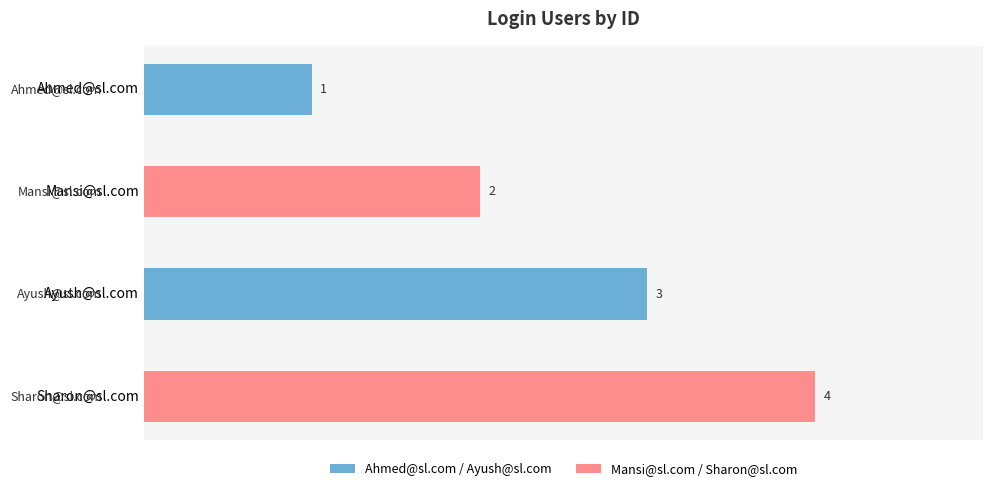

What is the maximum value shown in the chart?

4